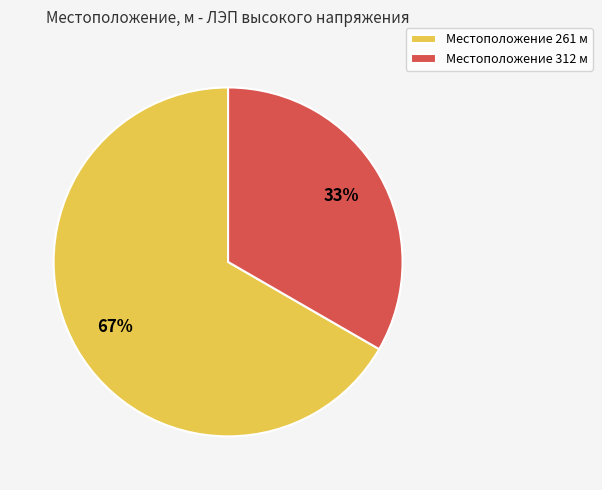

Count the number of slices in the pie.

2